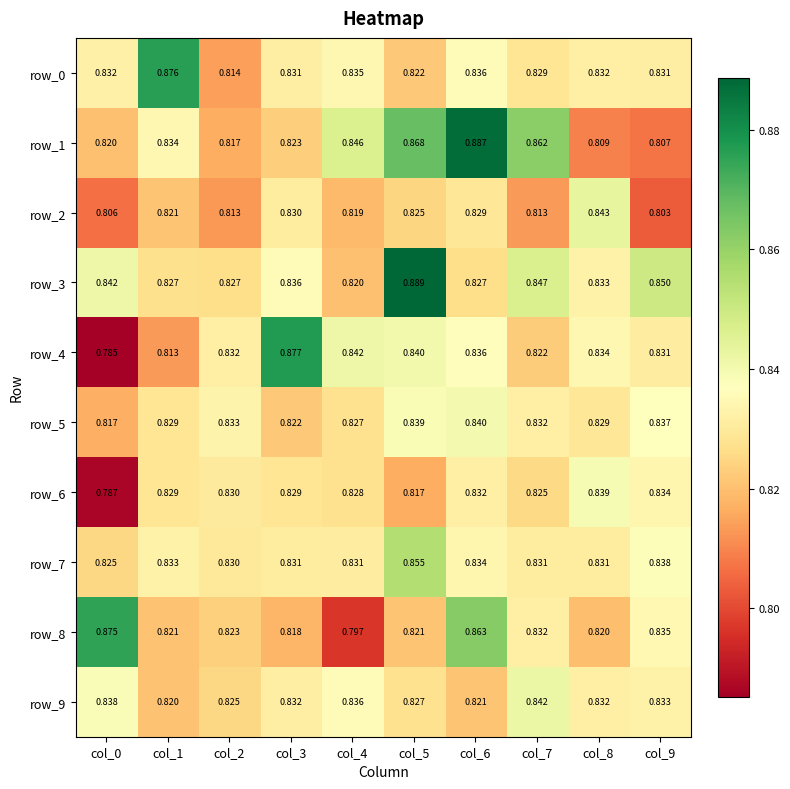

Rank the series by their maximum value, from lowest to highest.

row_6, row_5, row_9, row_2, row_7, row_8, row_0, row_4, row_1, row_3